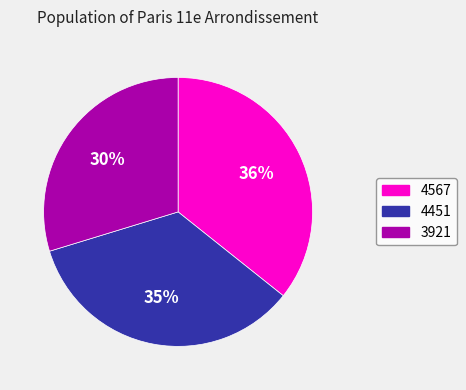

Does any single category account for the majority?

No